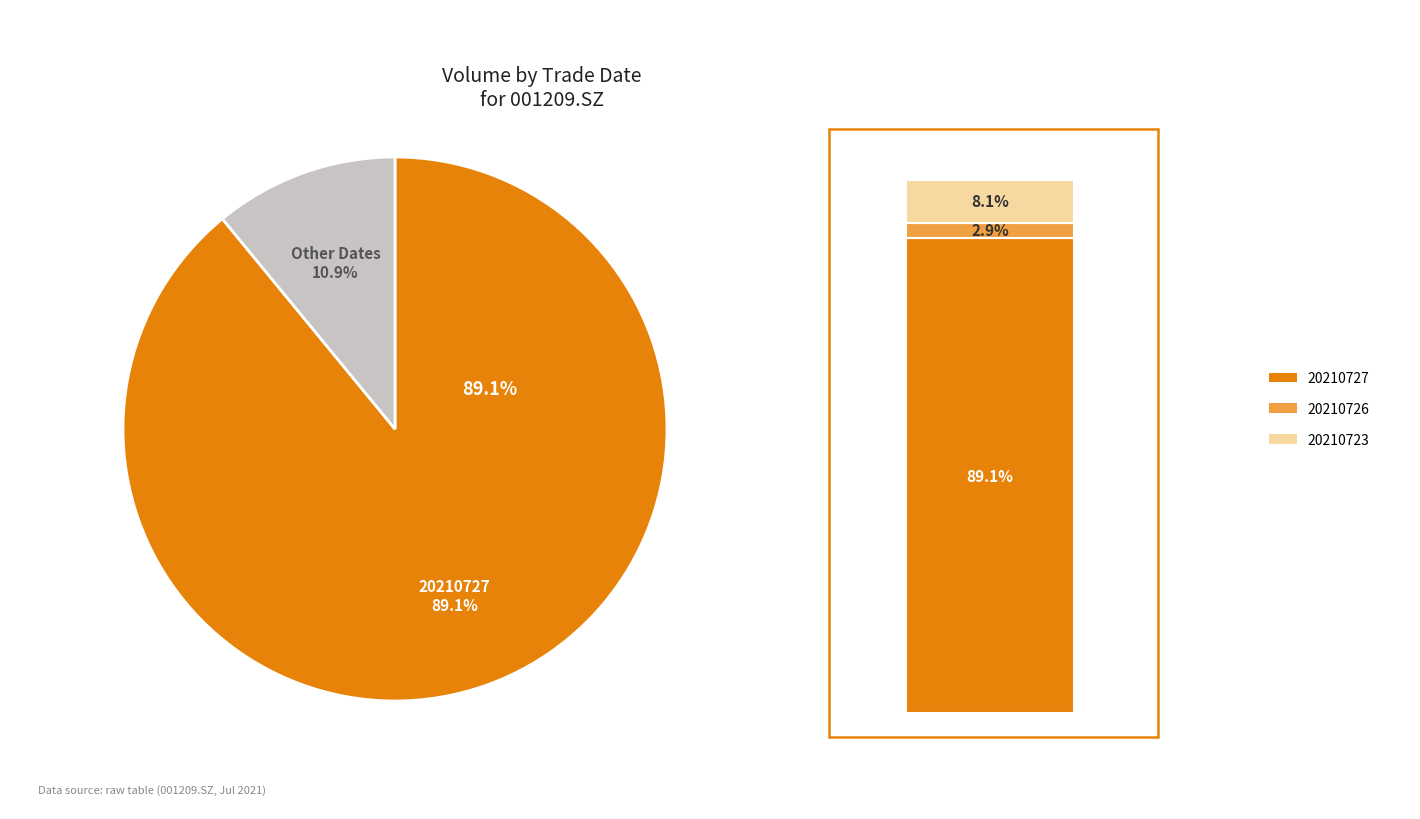

To the nearest percent, what is the average slice percentage?

33%